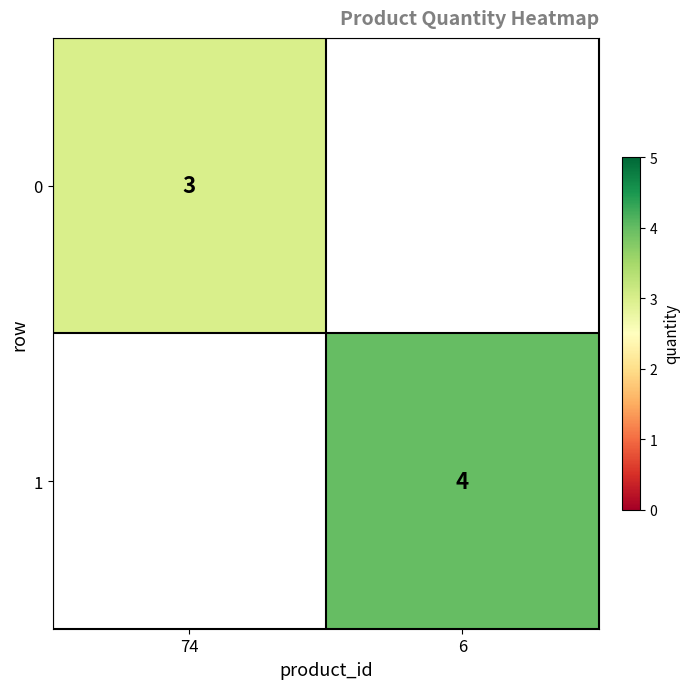

The value of 0 at 74 is 3. True or false?

True